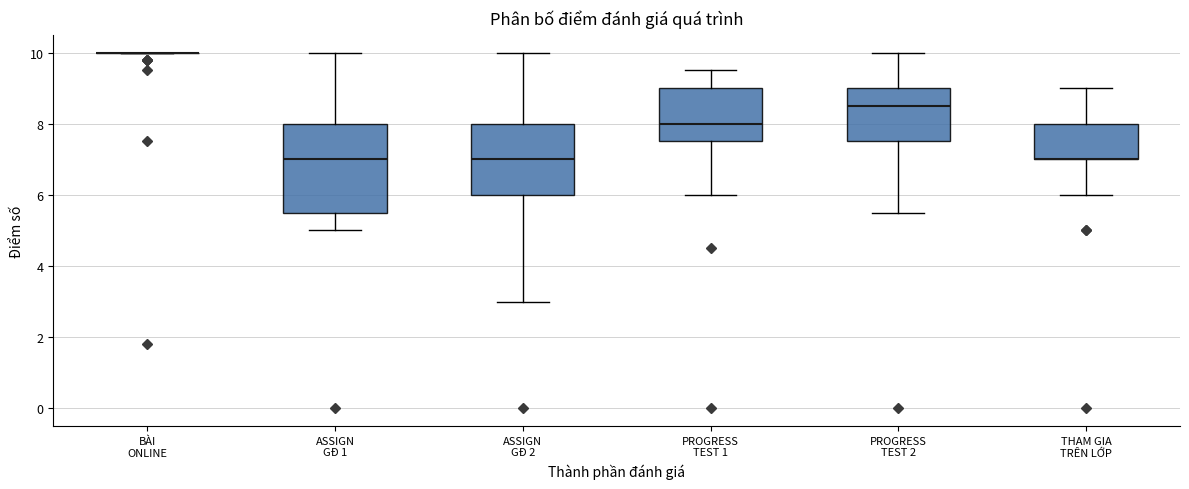

Which box is the tallest, from its lower edge to its upper edge?

ASSIGN GĐ 1